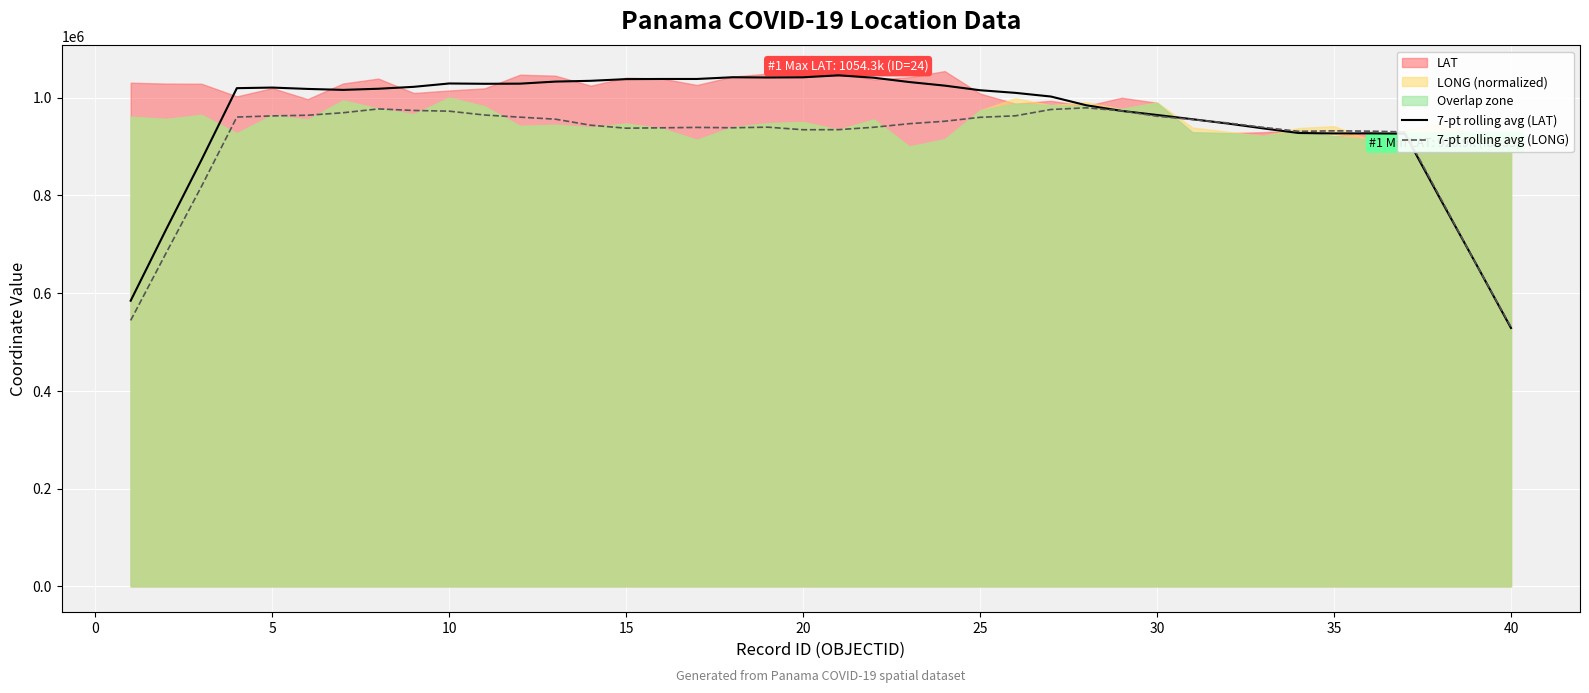

What is the maximum value for 7-pt rolling avg (LAT)?

1045616.7